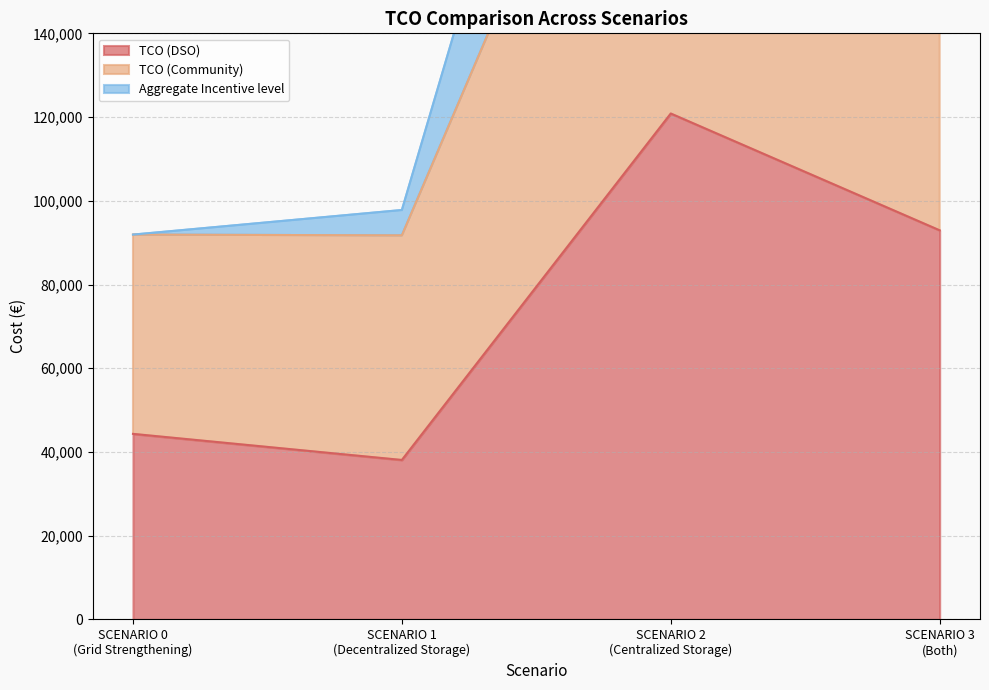

What is the minimum value shown in the chart?

38084.0